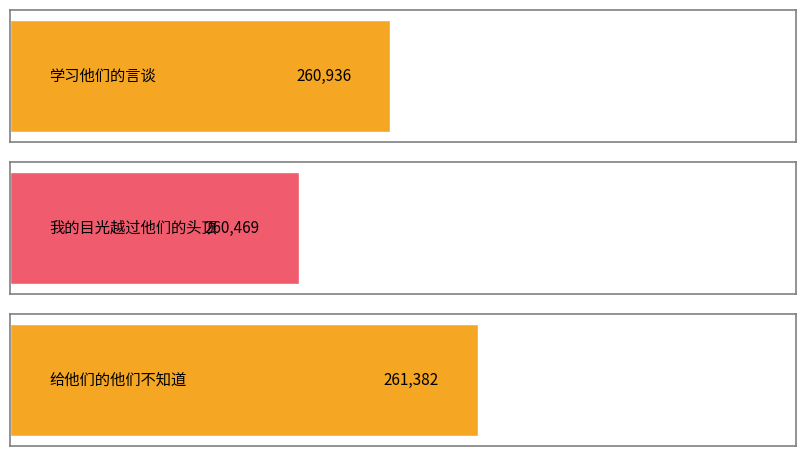

Which has a higher value, 给他们的他们不知道 or 我的目光越过他们的头顶?

给他们的他们不知道